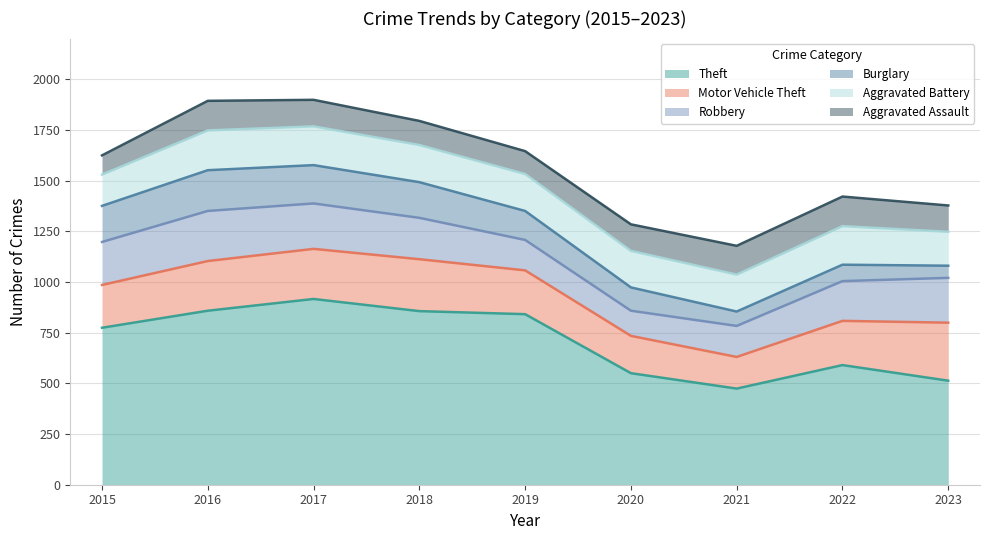

True or false: Aggravated Battery and Aggravated Assault cross at least once.

False